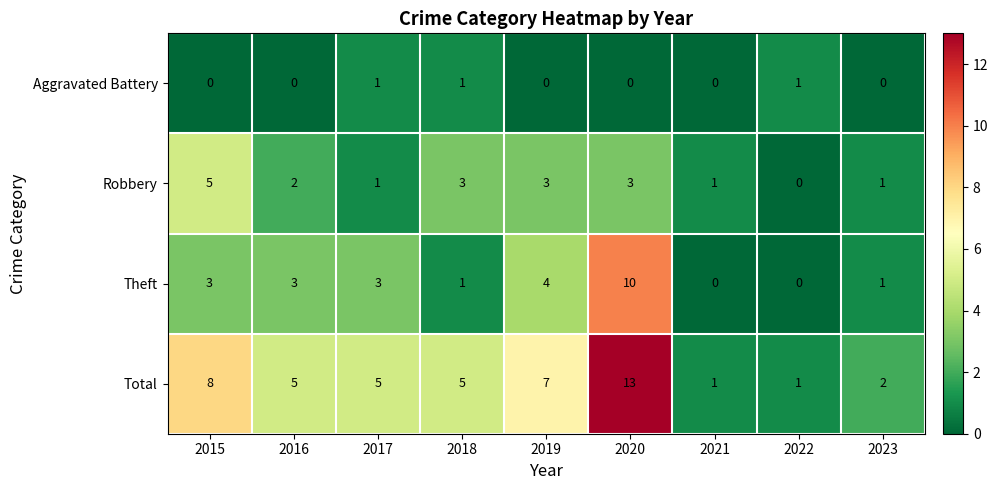

The Theft series shows 1 at 2023. True or false?

True